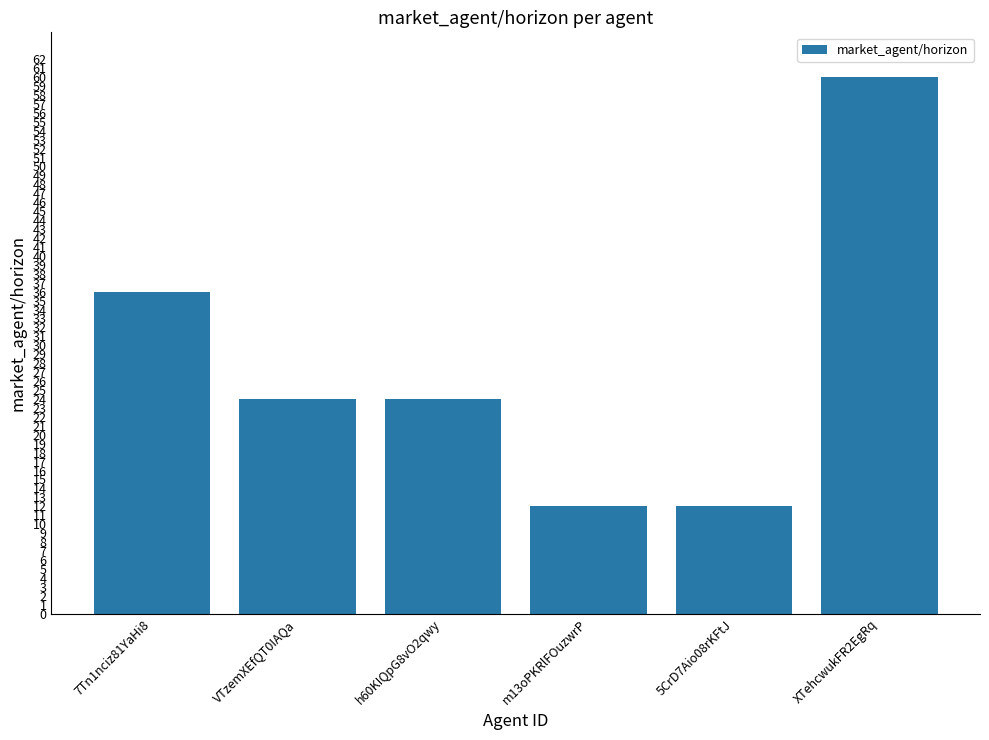

Does the chart contain any negative values?

No